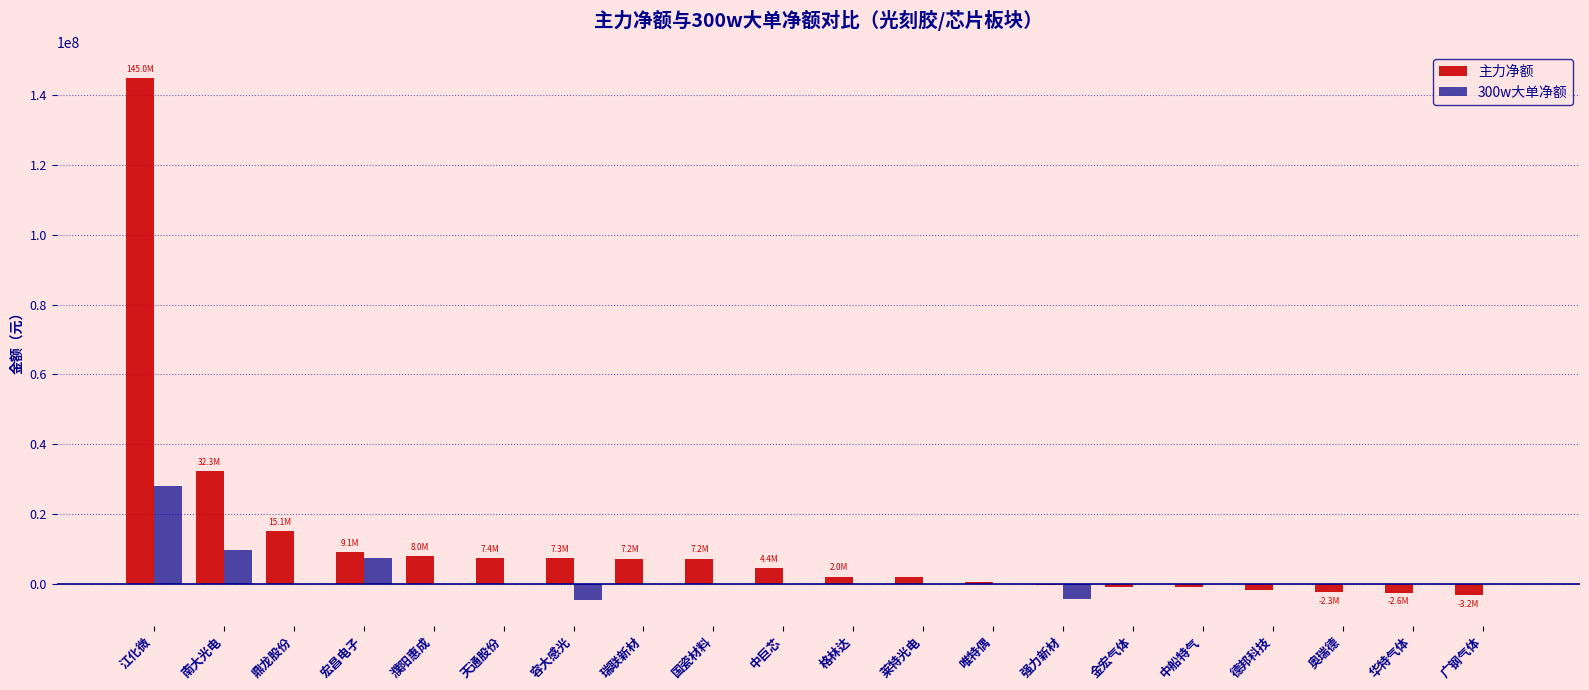

Read the 主力净额 value at 容大感光.

7271580